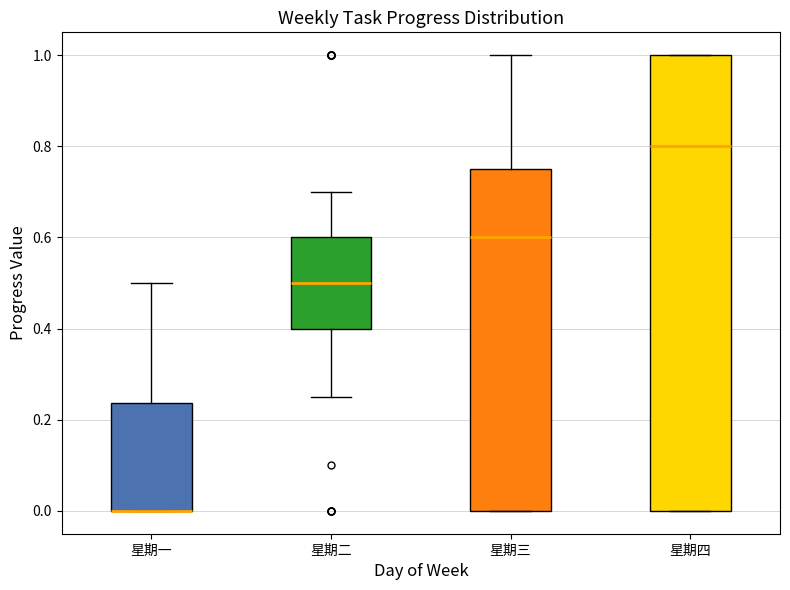

Which box is the tallest, from its lower edge to its upper edge?

星期四